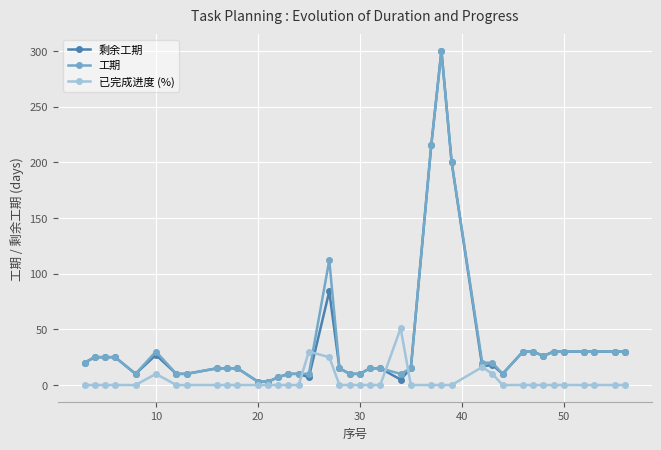

At how many categories does at least one series exceed 93?

4